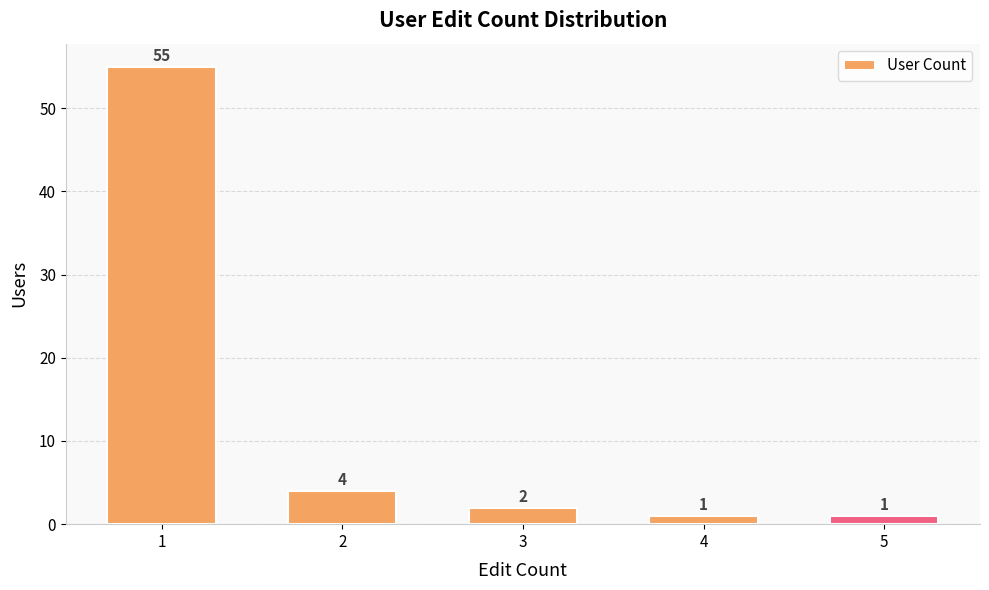

Where does the data first go above 2?

1